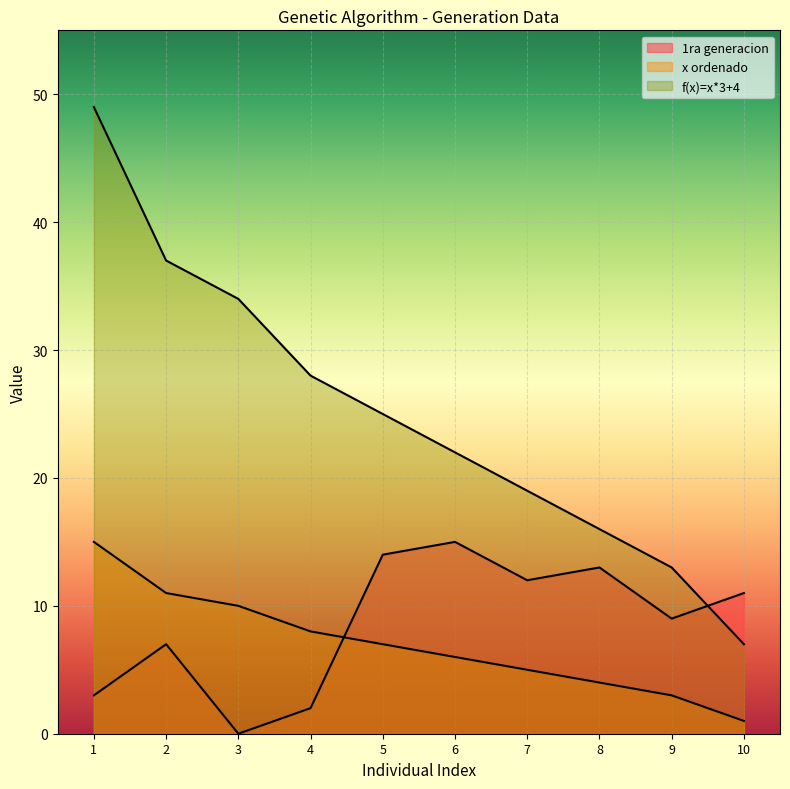

The value of x ordenado at 8 is 4. True or false?

True